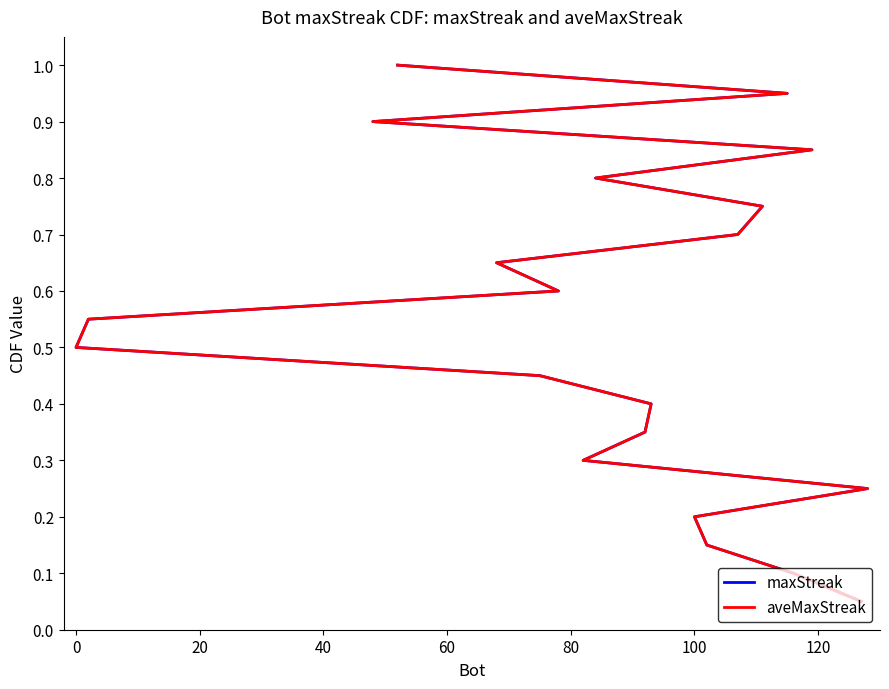

True or false: aveMaxStreak has more than 0 interior local peaks.

False